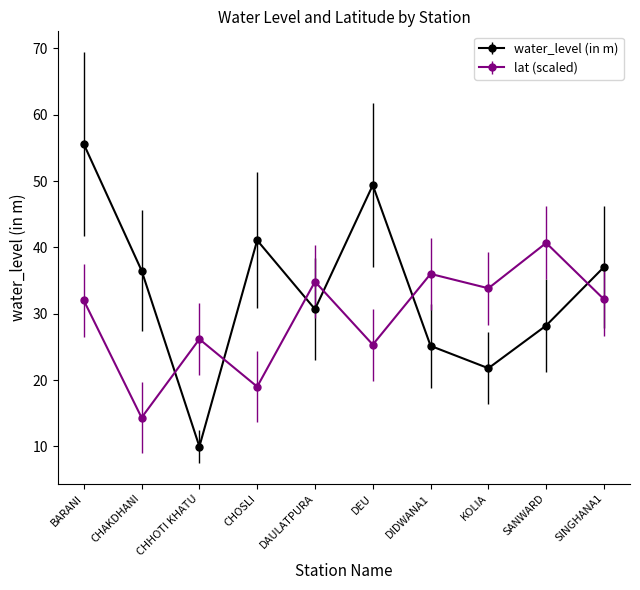

What is the difference between the lat (scaled) values at BARANI and SANWARD?

8.7